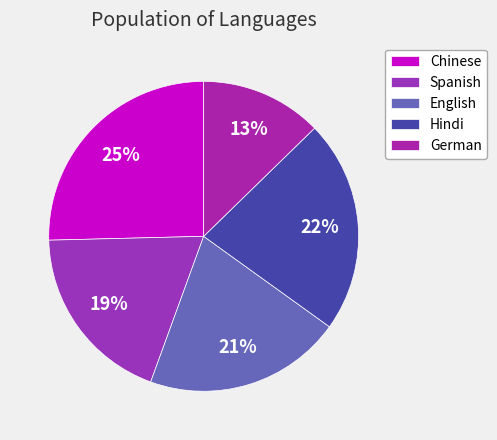

What is the ratio of the value at English to the value at Chinese?

0.8